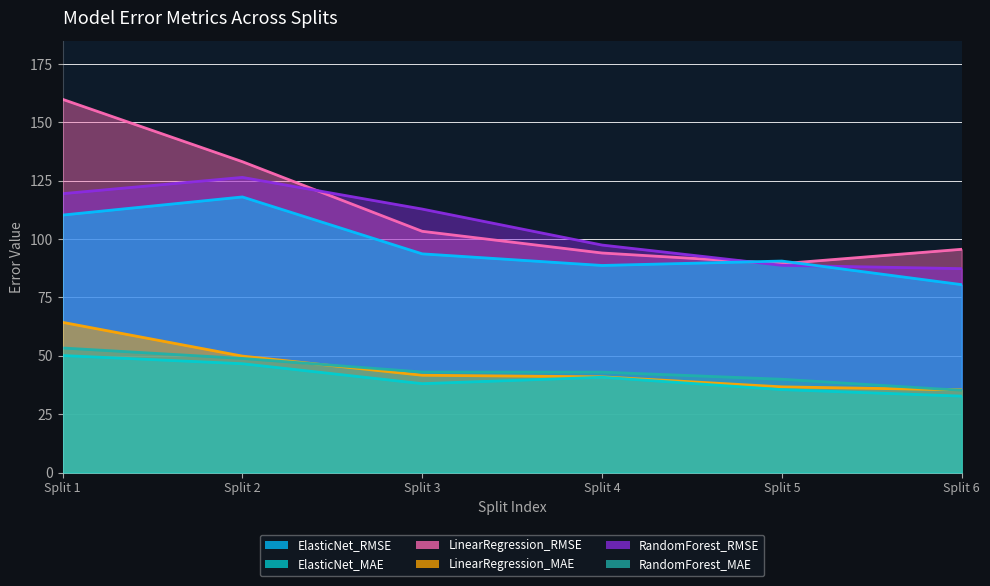

True or false: RandomForest_MAE has more than 2 interior local peaks.

False